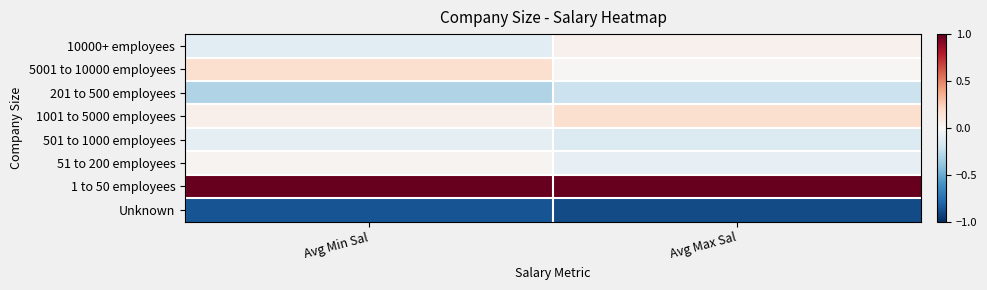

Reading left to right, list all the values displayed in this chart.

10000+ employees: Avg Min Sal=-0.1	Avg Max Sal=0.0
5001 to 10000 employees: Avg Min Sal=0.2	Avg Max Sal=0.0
201 to 500 employees: Avg Min Sal=-0.3	Avg Max Sal=-0.2
1001 to 5000 employees: Avg Min Sal=0.0	Avg Max Sal=0.2
501 to 1000 employees: Avg Min Sal=-0.1	Avg Max Sal=-0.1
51 to 200 employees: Avg Min Sal=0.0	Avg Max Sal=-0.1
1 to 50 employees: Avg Min Sal=1.1	Avg Max Sal=1.1
Unknown: Avg Min Sal=-0.9	Avg Max Sal=-0.9